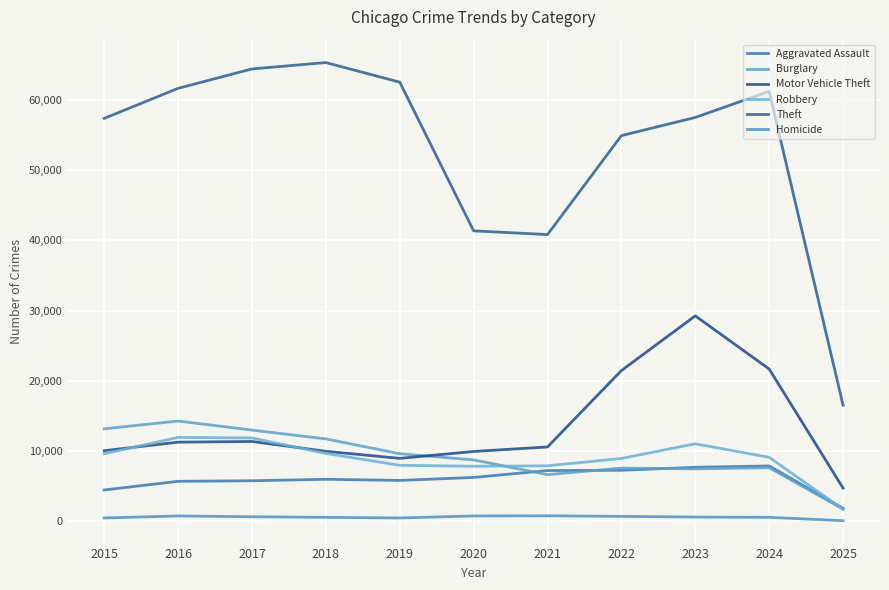

Reading left to right, what are all the values shown in this chart?

Aggravated Assault: 4480	5713	5793	6002	5841	6265	7242	7281	7712	7900	1877
Burglary: 13184	14289	13001	11747	9638	8758	6662	7594	7482	7649	1756
Motor Vehicle Theft: 10068	11285	11380	9985	8978	9959	10605	21470	29254	21685	4744
Robbery: 9638	11960	11881	9681	7995	7855	7920	8965	11053	9125	1736
Theft: 57352	61623	64386	65289	62498	41347	40819	54896	57481	61192	16541
Homicide: 496	786	672	588	499	787	805	727	629	587	113